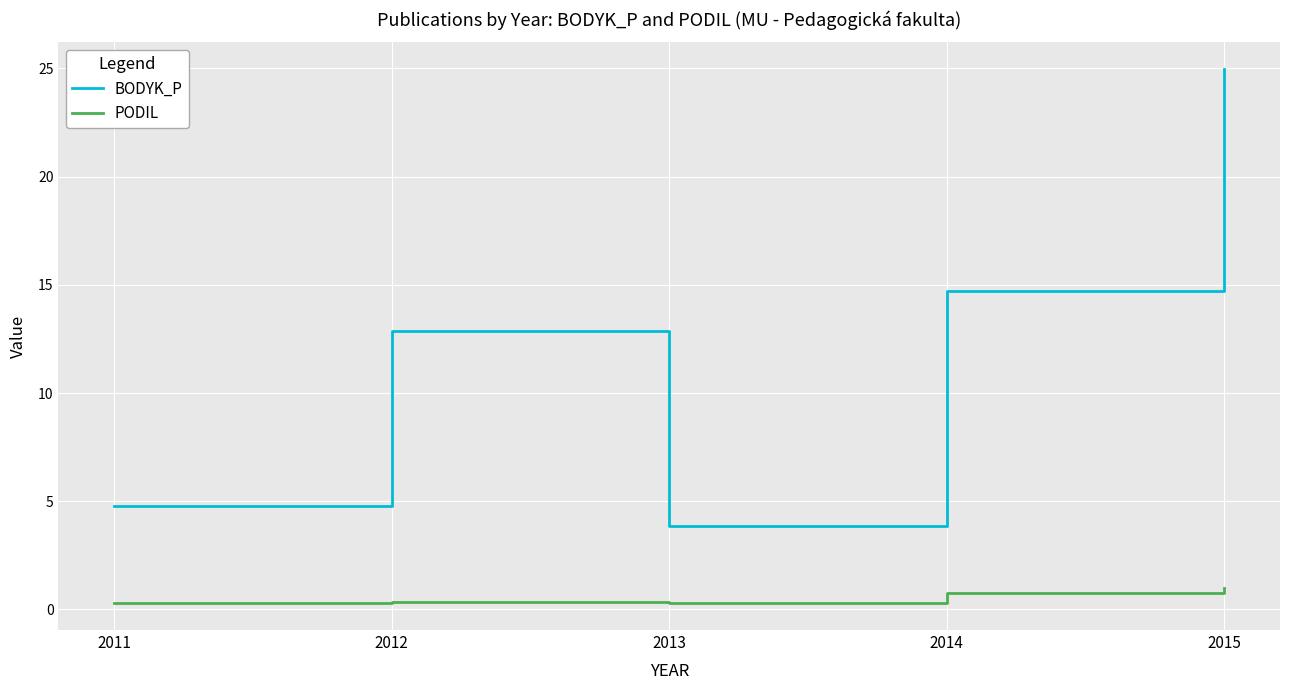

Is this an area chart (filled region under the line)?

No